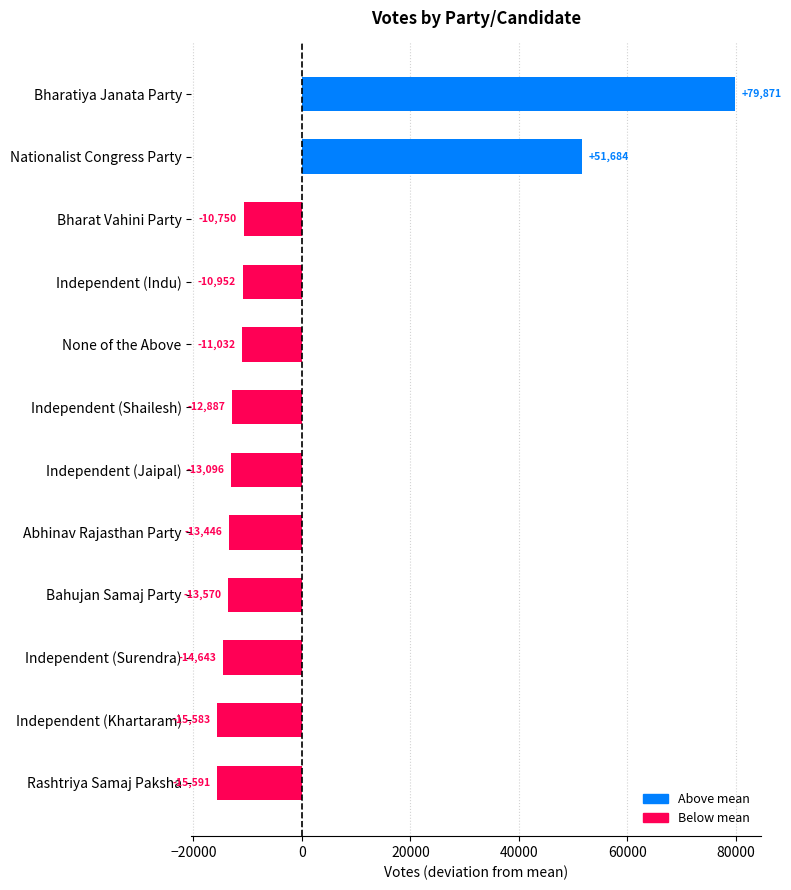

True or false: the data shows 79871.4 at Bharatiya Janata Party.

True